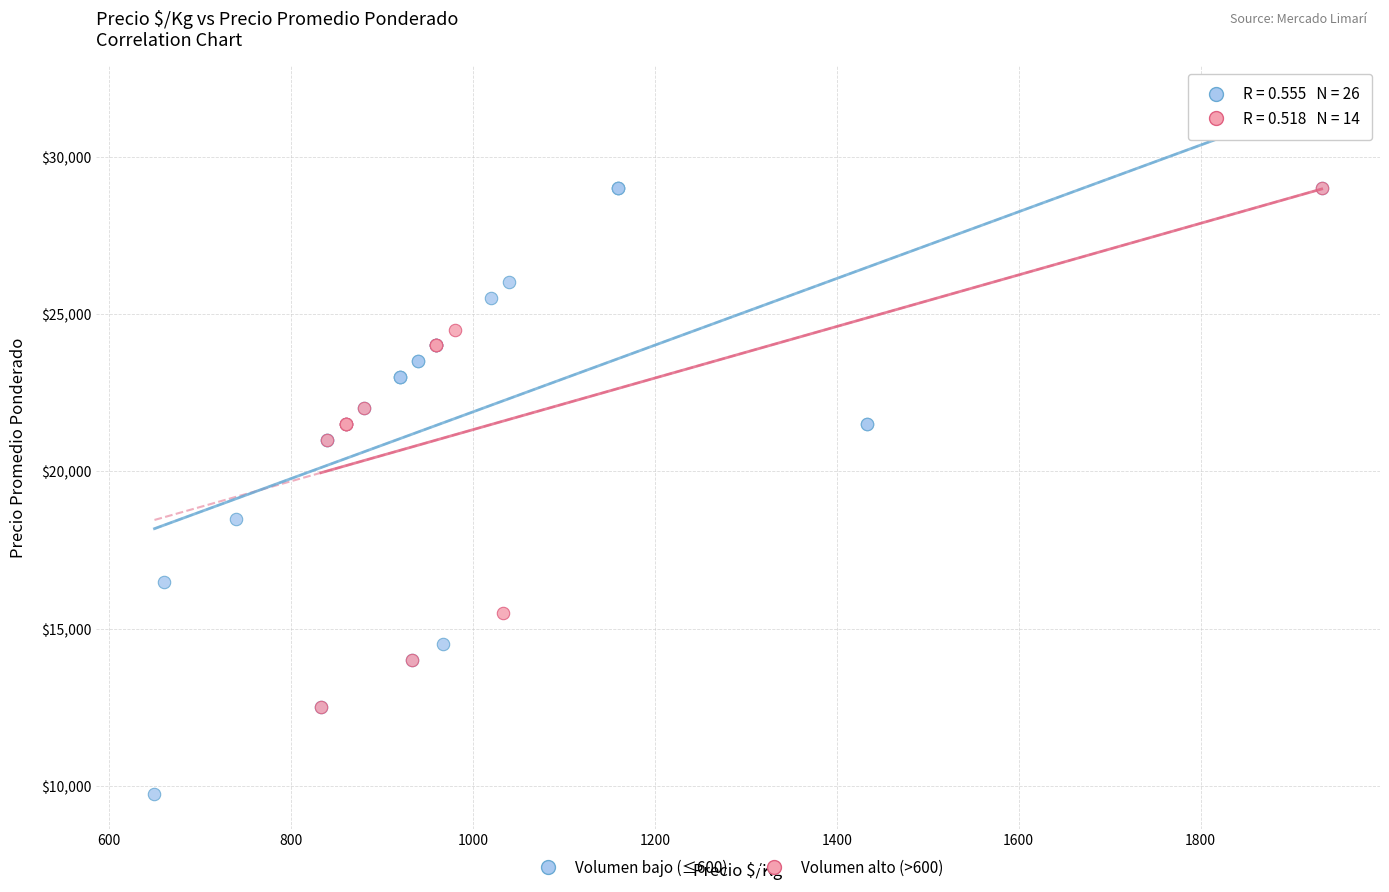

Which series has the largest Y range (max minus min)?

Volumen bajo (≤600)